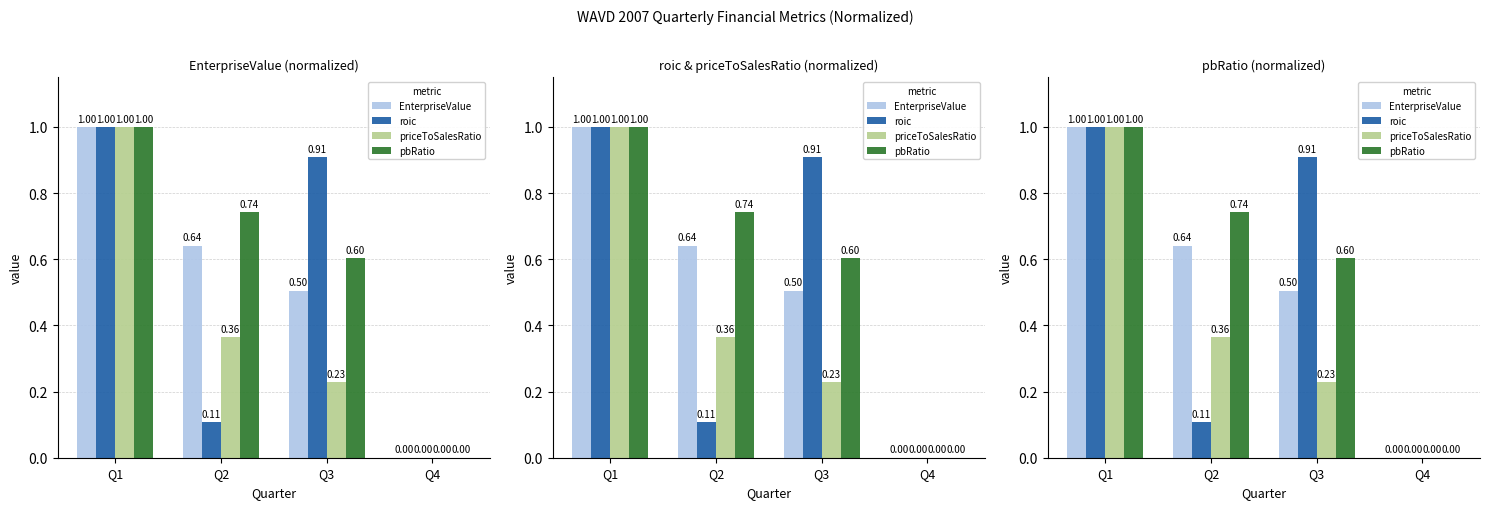

Reading right to left, transcribe all the data shown in this chart.

EnterpriseValue: 0.0	0.5	0.6	1.0
roic: 0.0	0.9	0.1	1.0
priceToSalesRatio: 0.0	0.2	0.4	1.0
pbRatio: 0.0	0.6	0.7	1.0